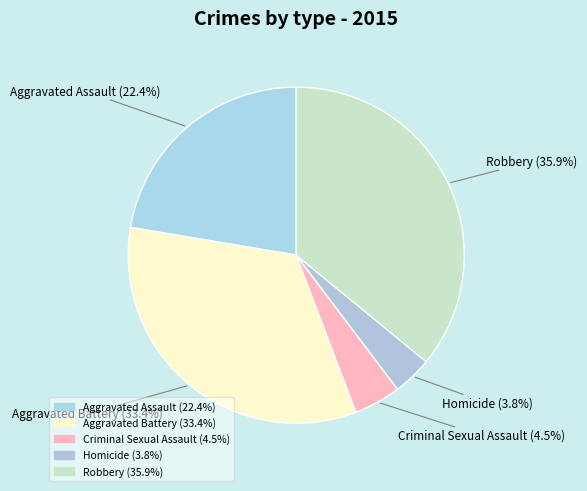

Approximately how many times larger is the value at Robbery compared to Aggravated Assault?

1.6